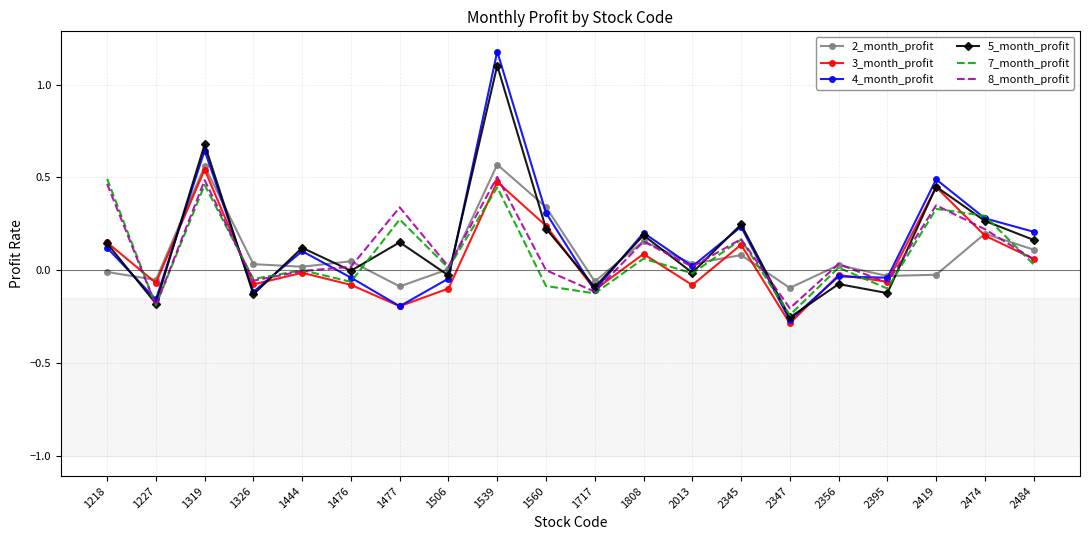

Which label corresponds to the smallest value in the chart?

2347